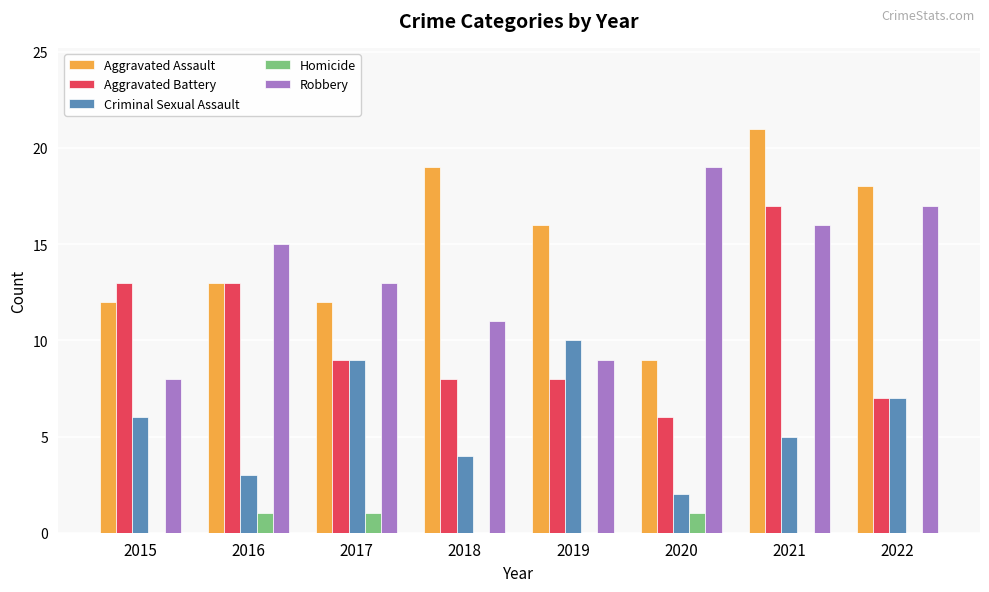

Reading right to left, extract all data points from this chart.

Aggravated Assault: 2022=18	2021=21	2020=9	2019=16	2018=19	2017=12	2016=13	2015=12
Aggravated Battery: 2022=7	2021=17	2020=6	2019=8	2018=8	2017=9	2016=13	2015=13
Criminal Sexual Assault: 2022=7	2021=5	2020=2	2019=10	2018=4	2017=9	2016=3	2015=6
Homicide: 2022=0	2021=0	2020=1	2019=0	2018=0	2017=1	2016=1	2015=0
Robbery: 2022=17	2021=16	2020=19	2019=9	2018=11	2017=13	2016=15	2015=8